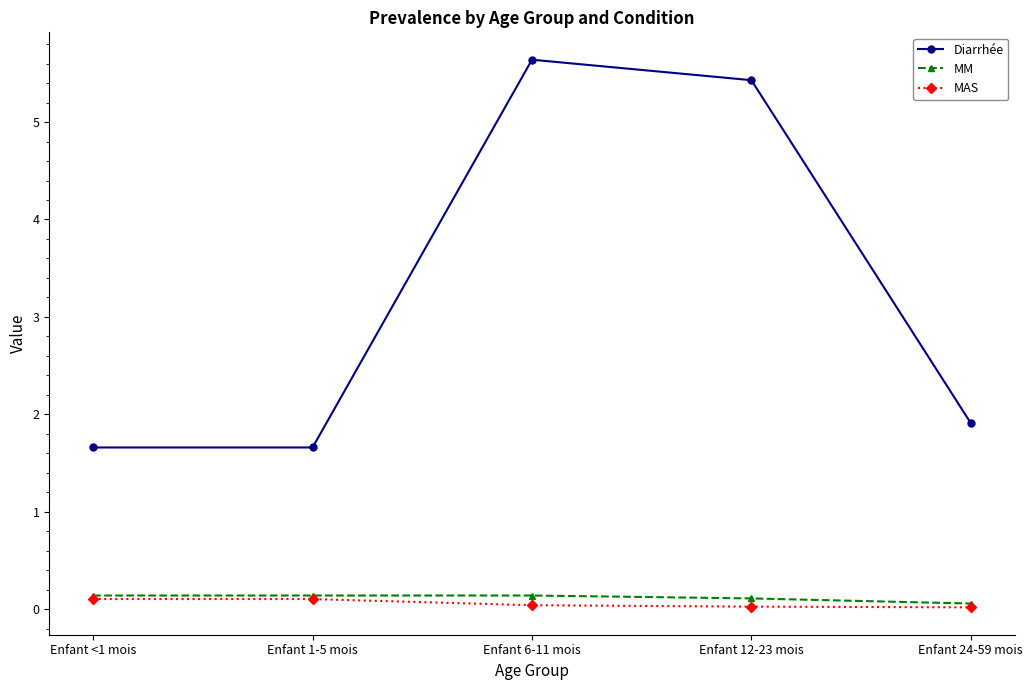

At how many categories does at least one series exceed 3?

2